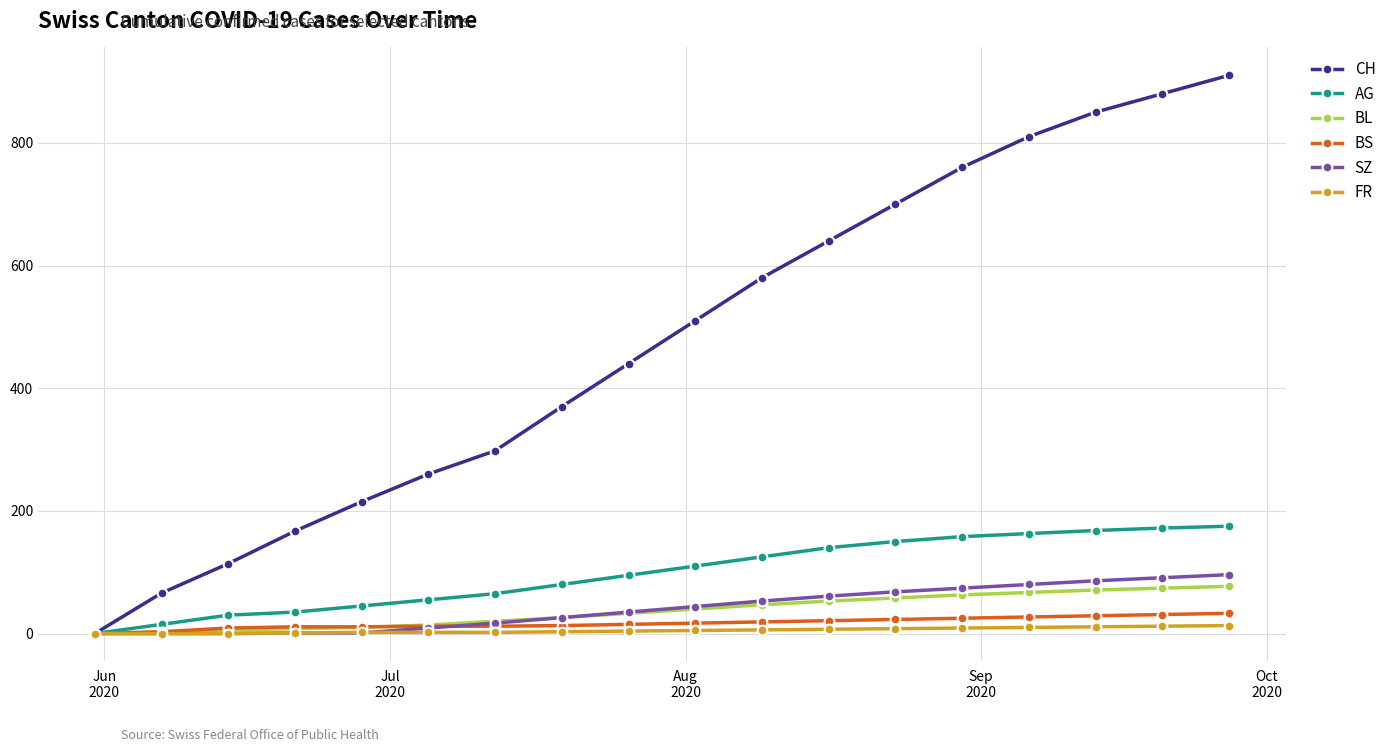

Which series has the widest spread of values?

CH